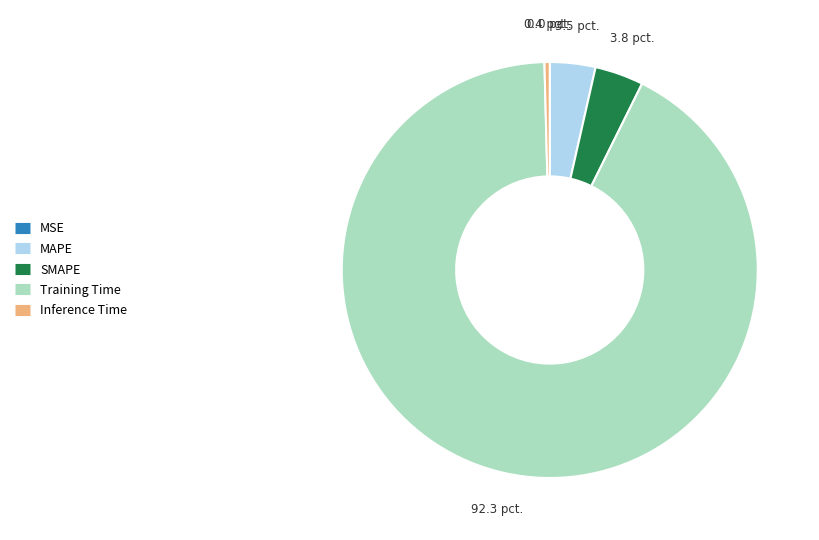

Is Training Time the majority of the pie?

Yes